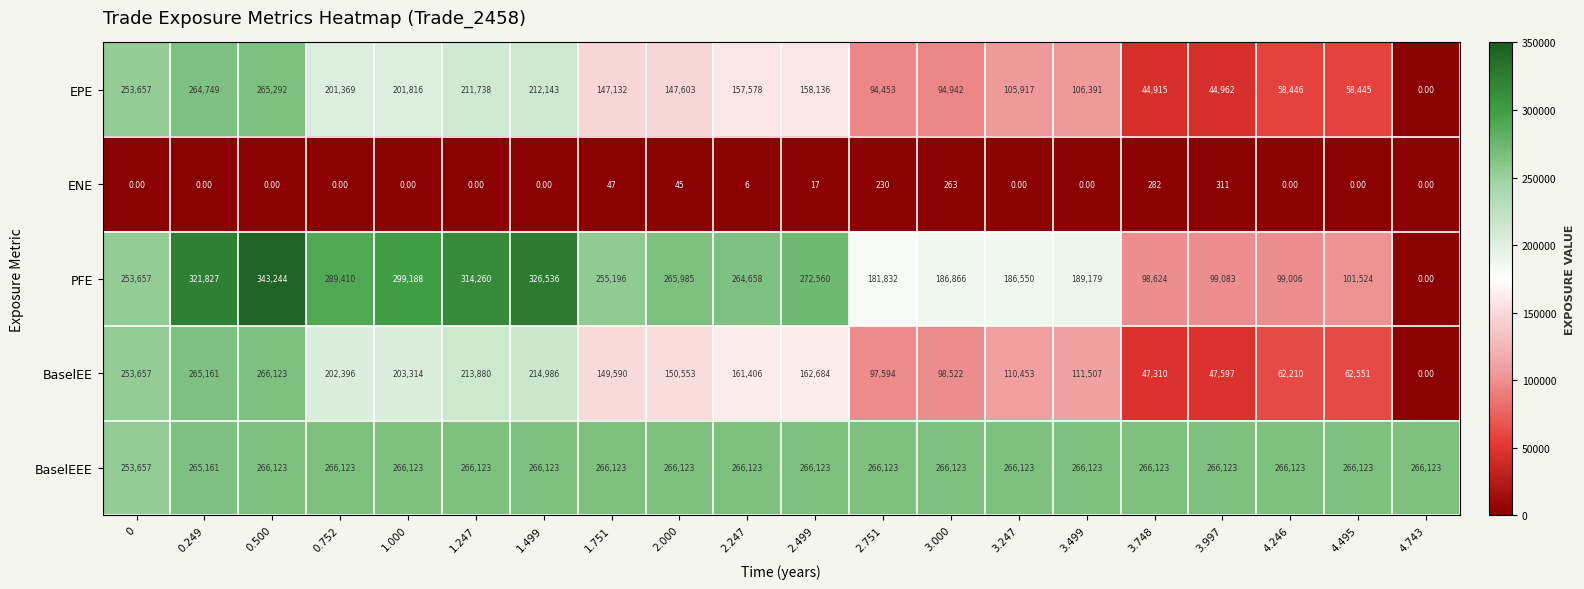

Which label corresponds to the largest value in the chart?

0.500